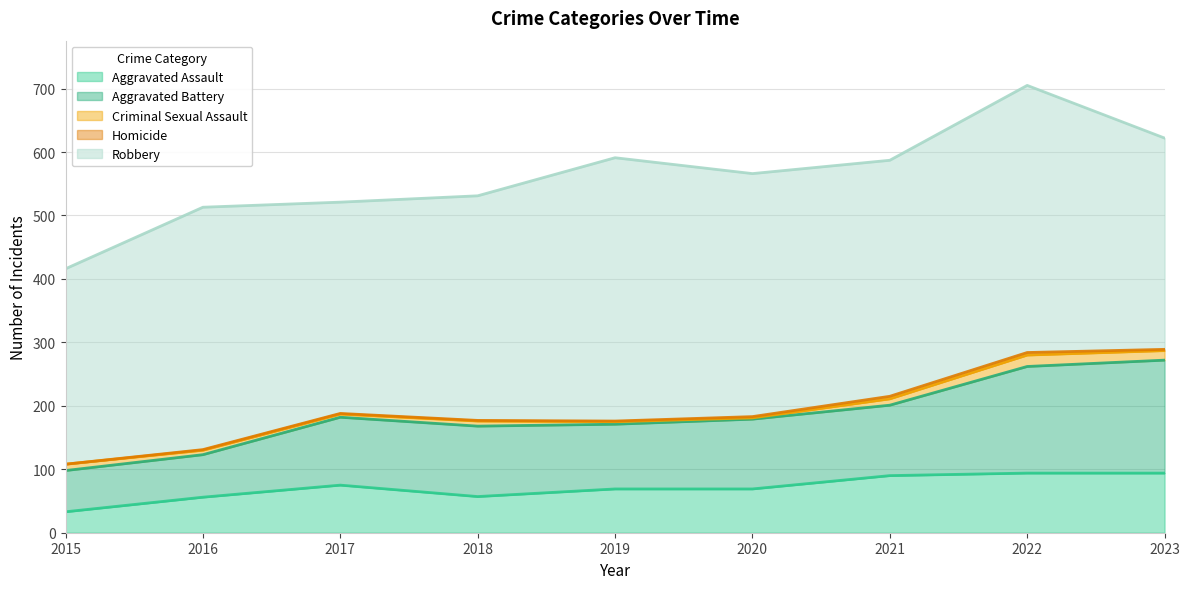

What is the difference between the highest and lowest values at 2022?

417